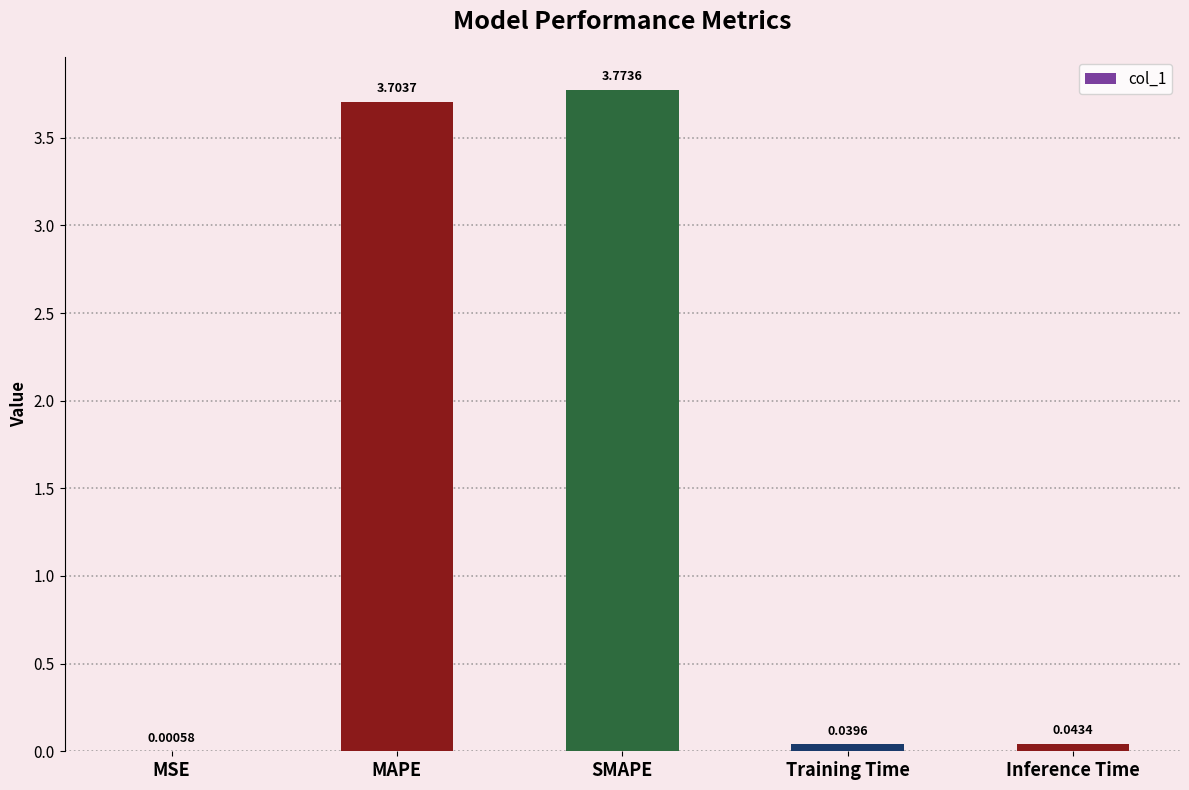

Are the bars grouped side by side (vs. stacked)?

No